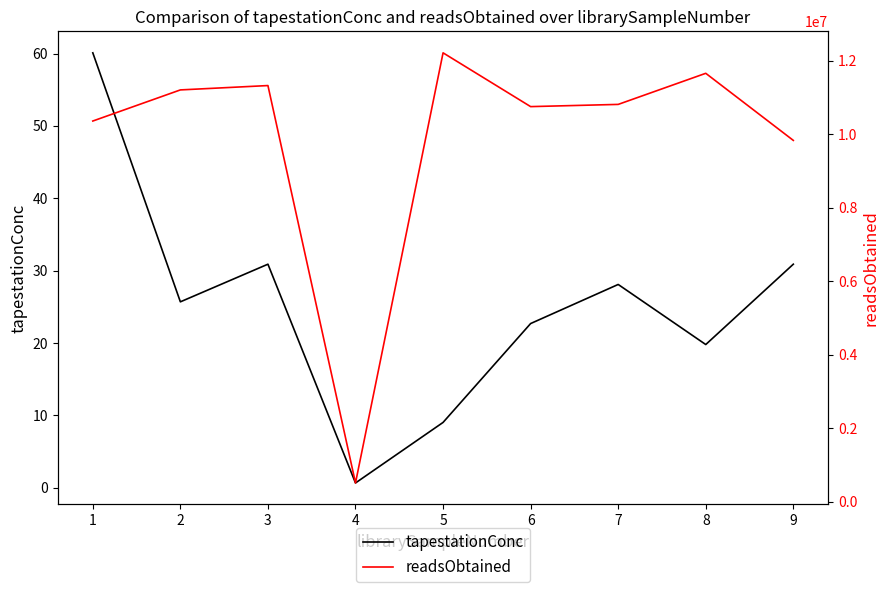

True or false: tapestationConc has a value of 30.9 at 9.

True